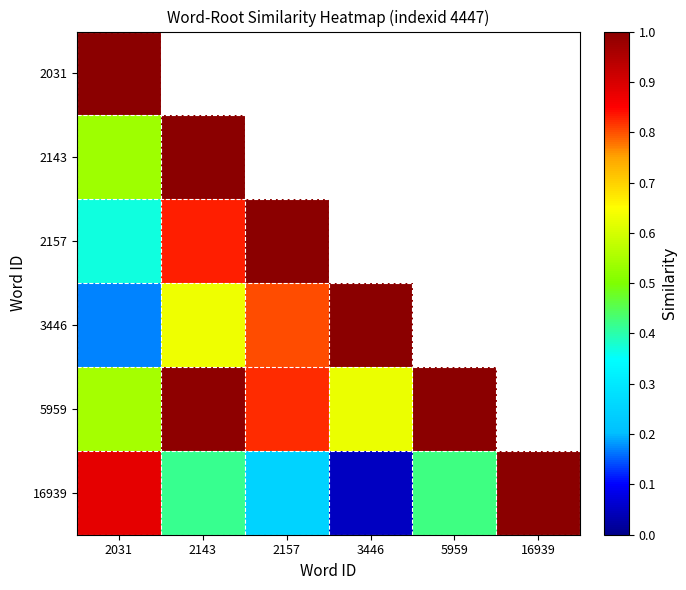

Rank the series by their maximum value, from highest to lowest.

2031, 2143, 2157, 3446, 5959, 16939